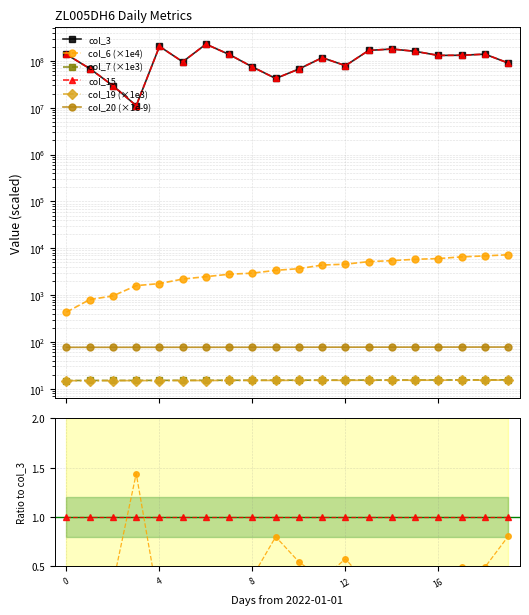

Is it true that col_20 (×1e-9) equals 413.7 at 11?

False